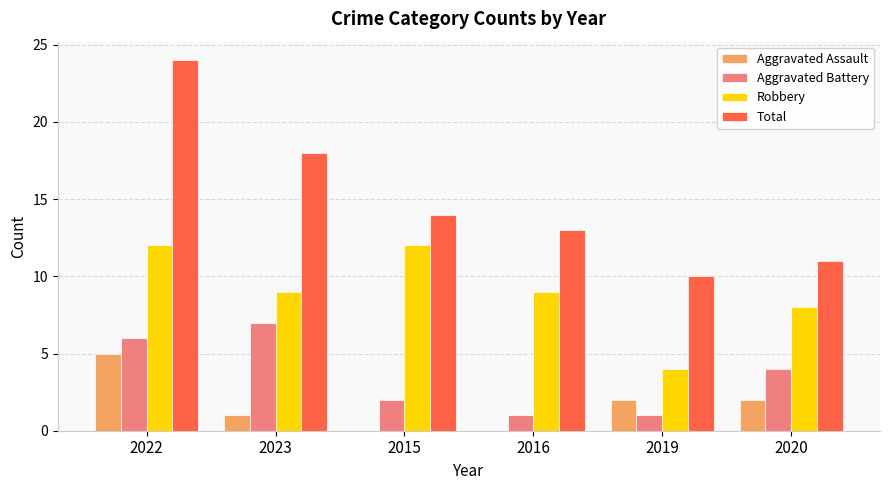

Reading left to right, list all the values displayed in this chart.

Aggravated Assault: 2022=5	2023=1	2015=0	2016=0	2019=2	2020=2
Aggravated Battery: 2022=6	2023=7	2015=2	2016=1	2019=1	2020=4
Robbery: 2022=12	2023=9	2015=12	2016=9	2019=4	2020=8
Total: 2022=24	2023=18	2015=14	2016=13	2019=10	2020=11